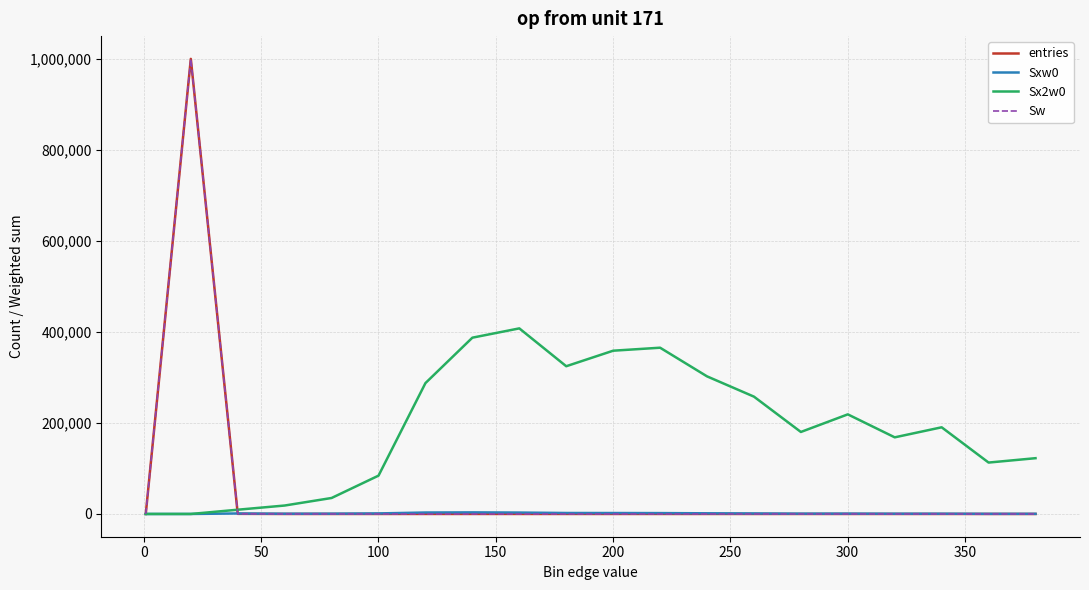

Is this an area chart (filled region under the line)?

No